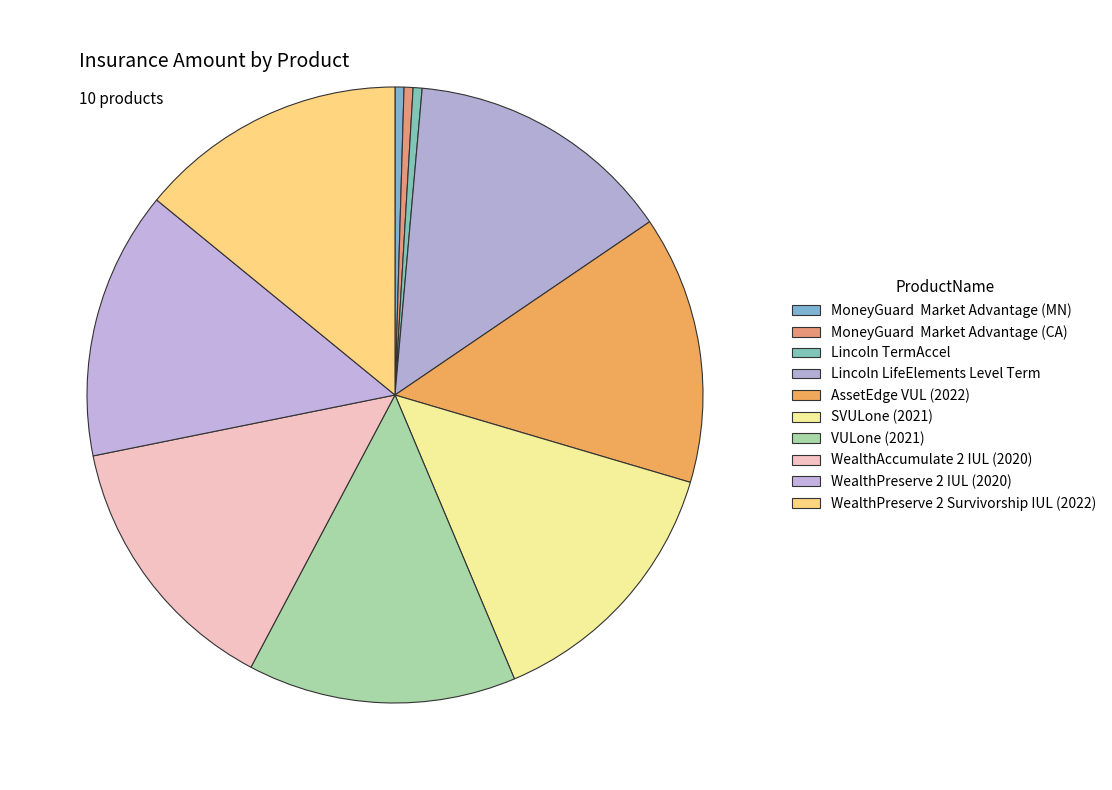

How many slices are in this pie chart?

10